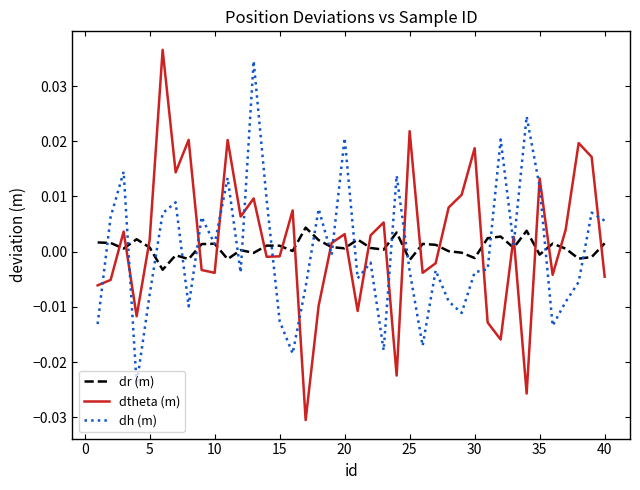

Which series has the largest range (max minus min)?

dtheta (m)